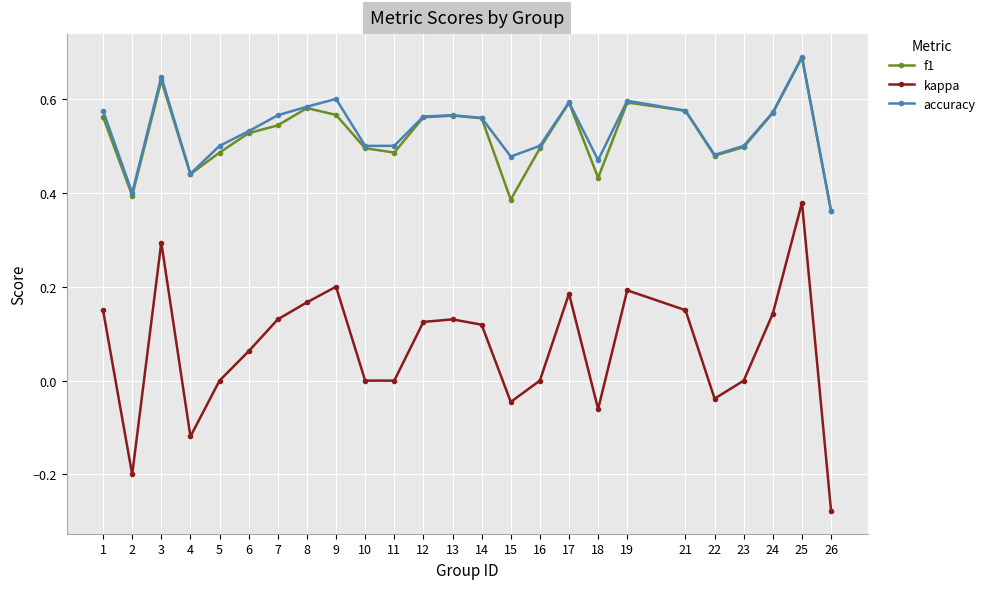

Which label corresponds to the smallest value in the chart?

26